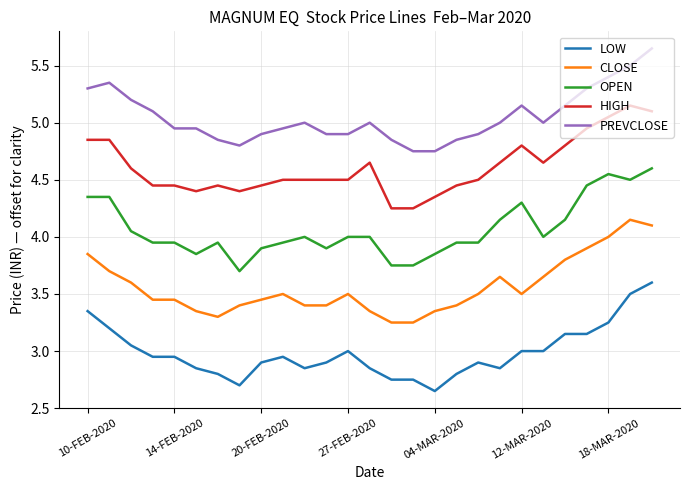

What is the difference between the maximum and minimum values in the OPEN series?

0.9